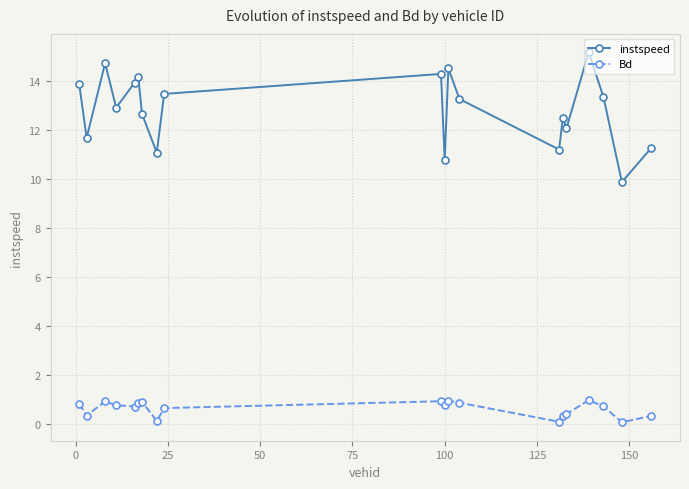

Does the chart display data point markers on the line(s)?

Yes